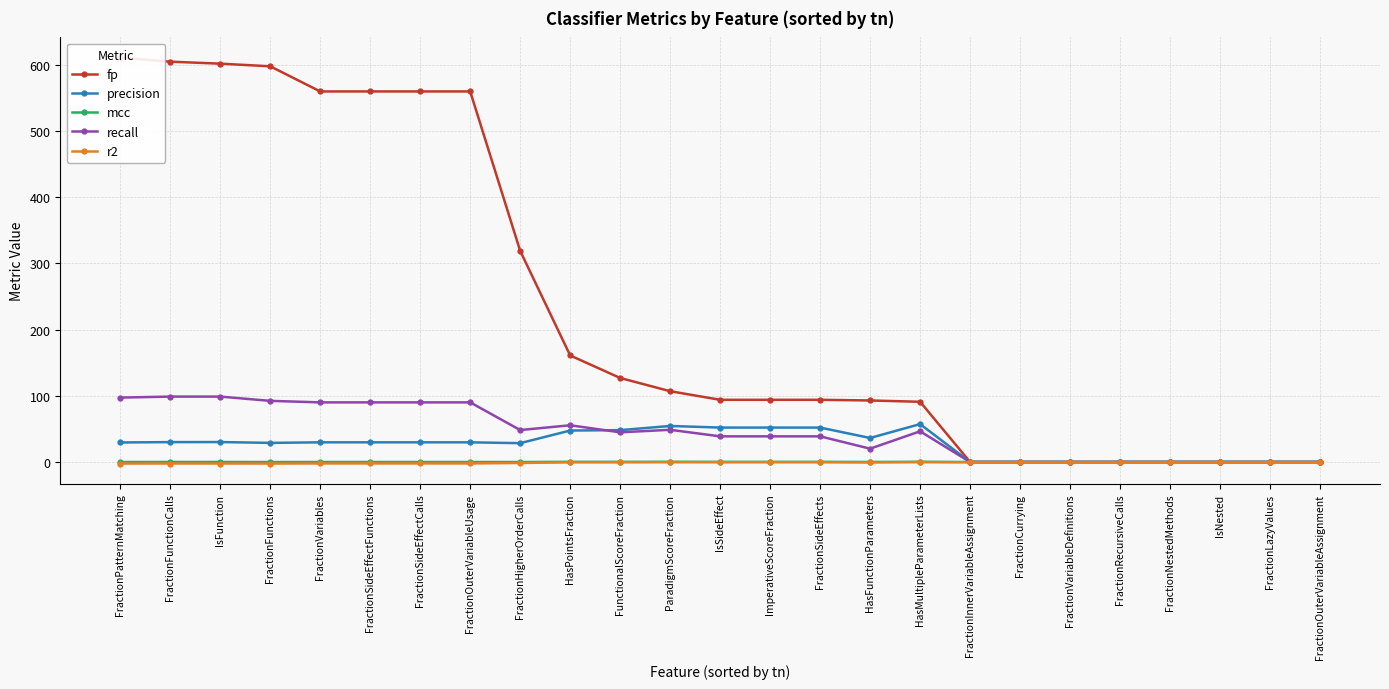

Which series has the widest spread of values?

fp